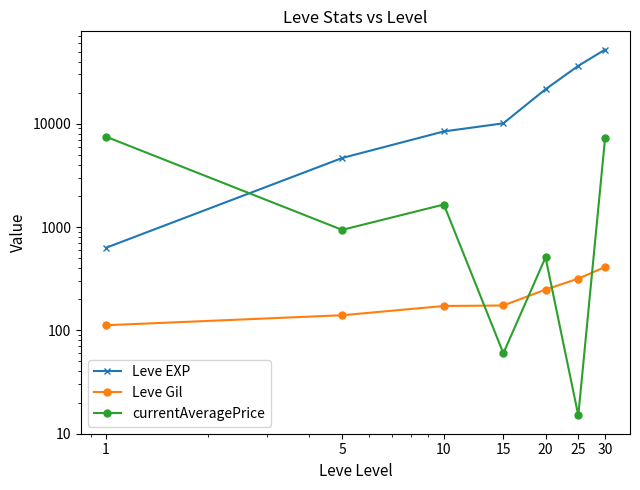

What is the minimum value shown in the chart?

15.0